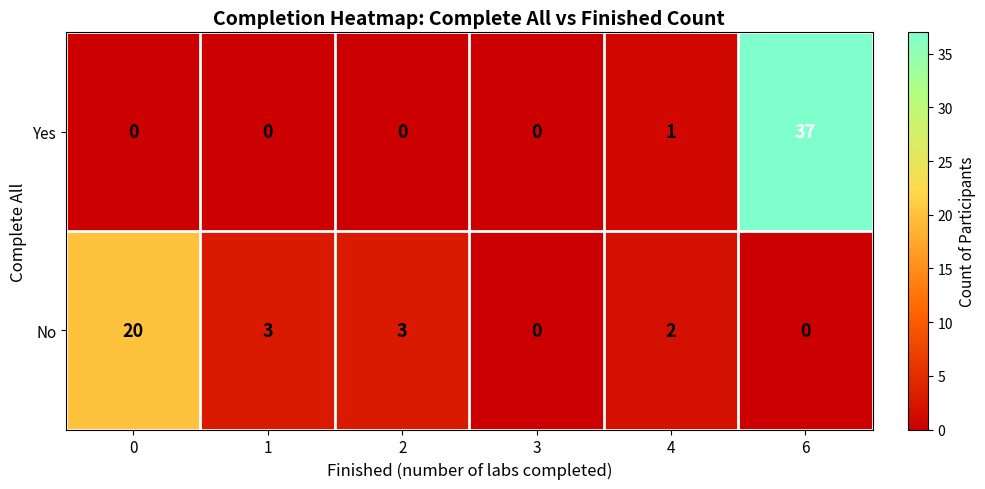

Which category has the highest value in the Yes series?

6